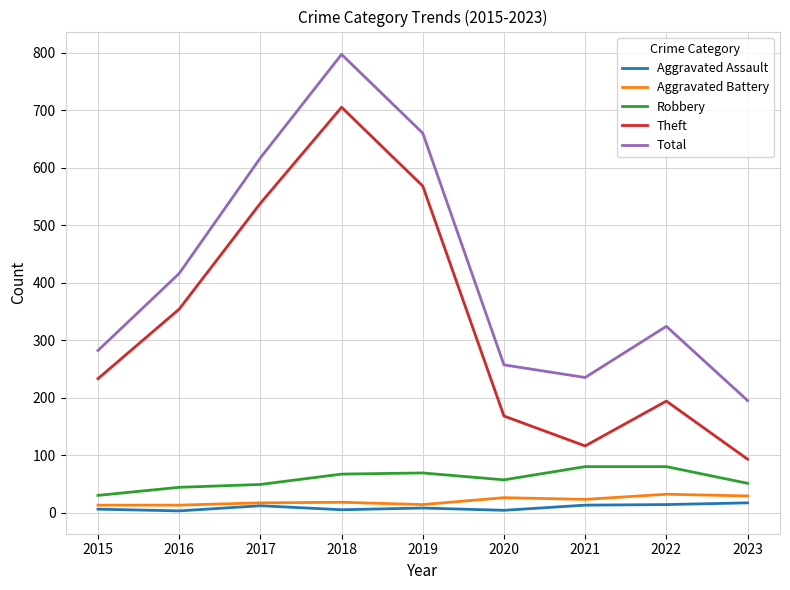

What is the difference between the Total values at 2016 and 2021?

181